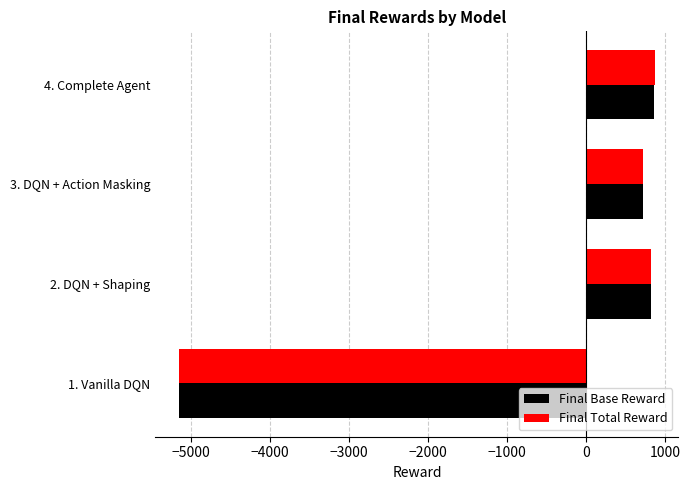

What is the total value across all series at 2. DQN + Shaping?

1647.8